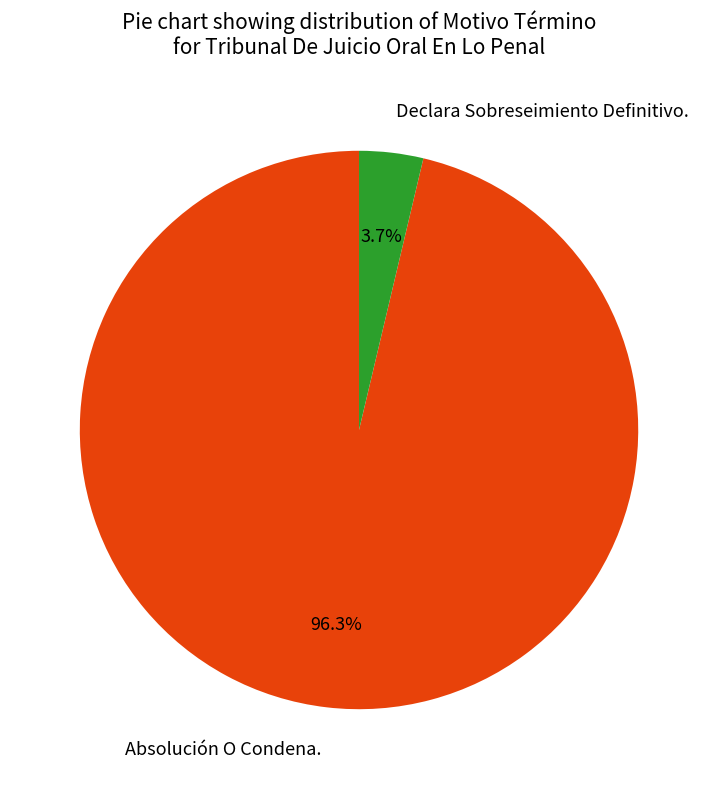

What is the majority slice?

Absolución O Condena.